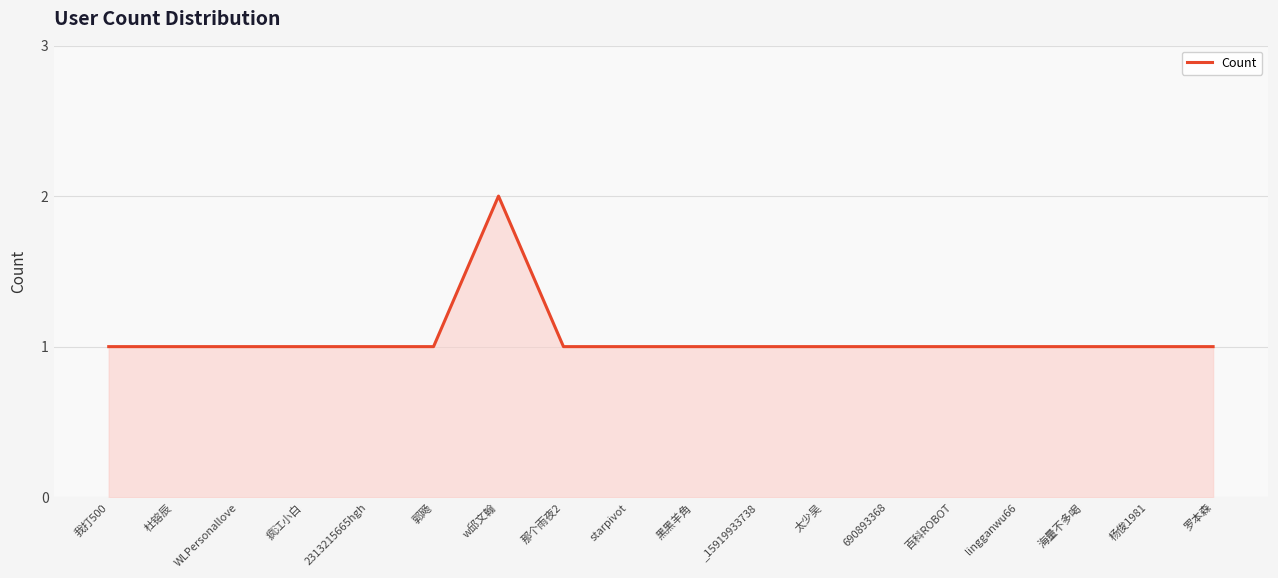

True or false: the data has more than 0 interior local peaks.

True